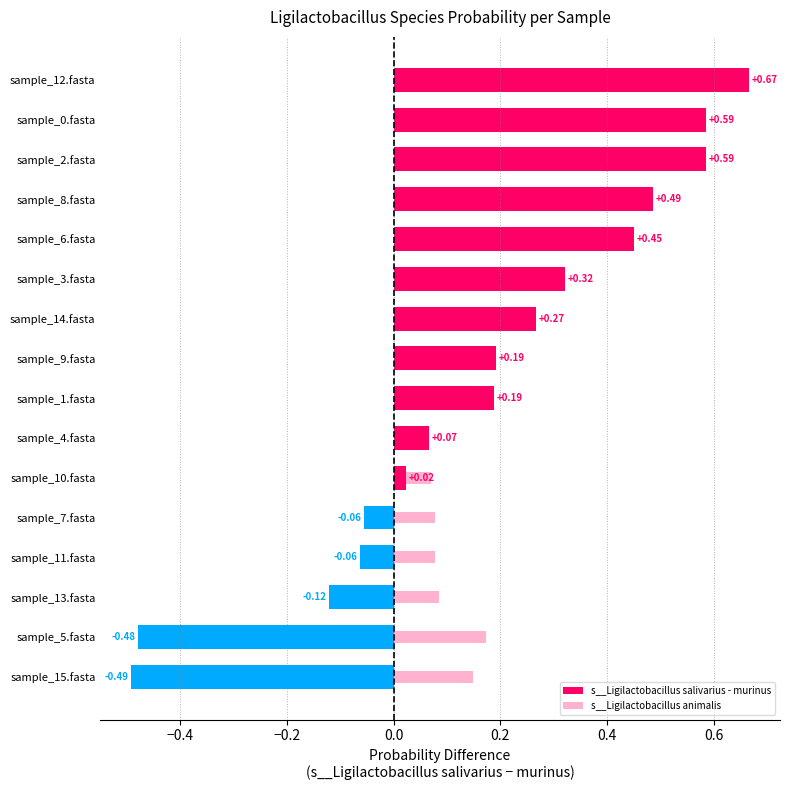

What is the sum of all s__Ligilactobacillus salivarius - murinus values?

2.6